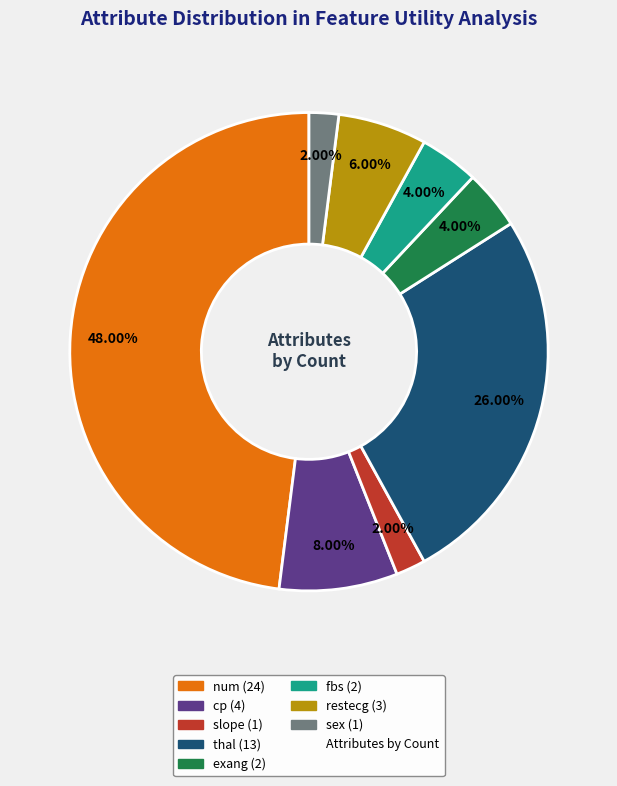

How many segments does this pie chart have?

8